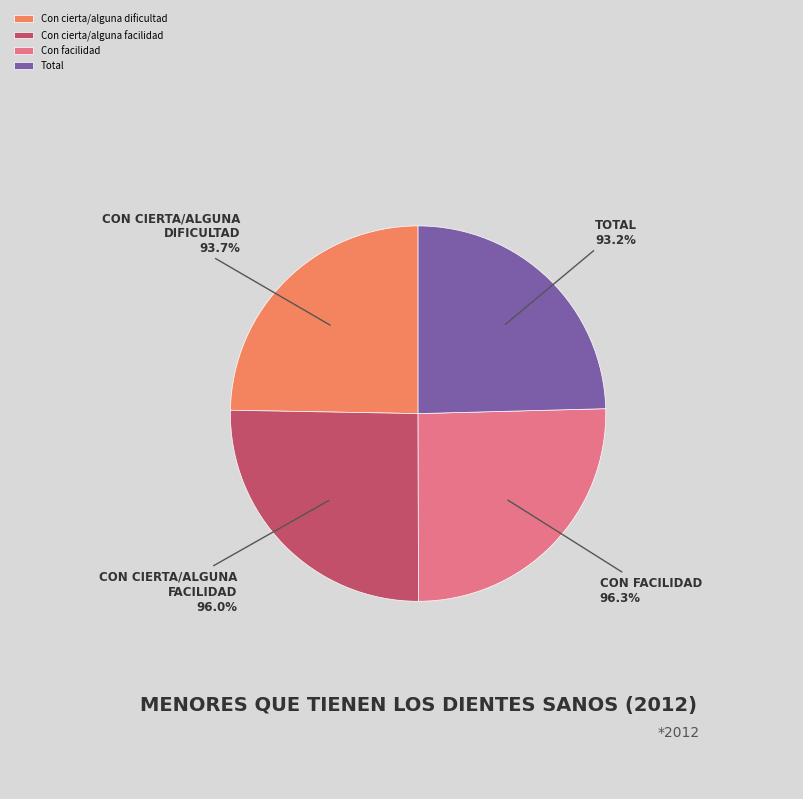

Is Total the majority of the pie?

No